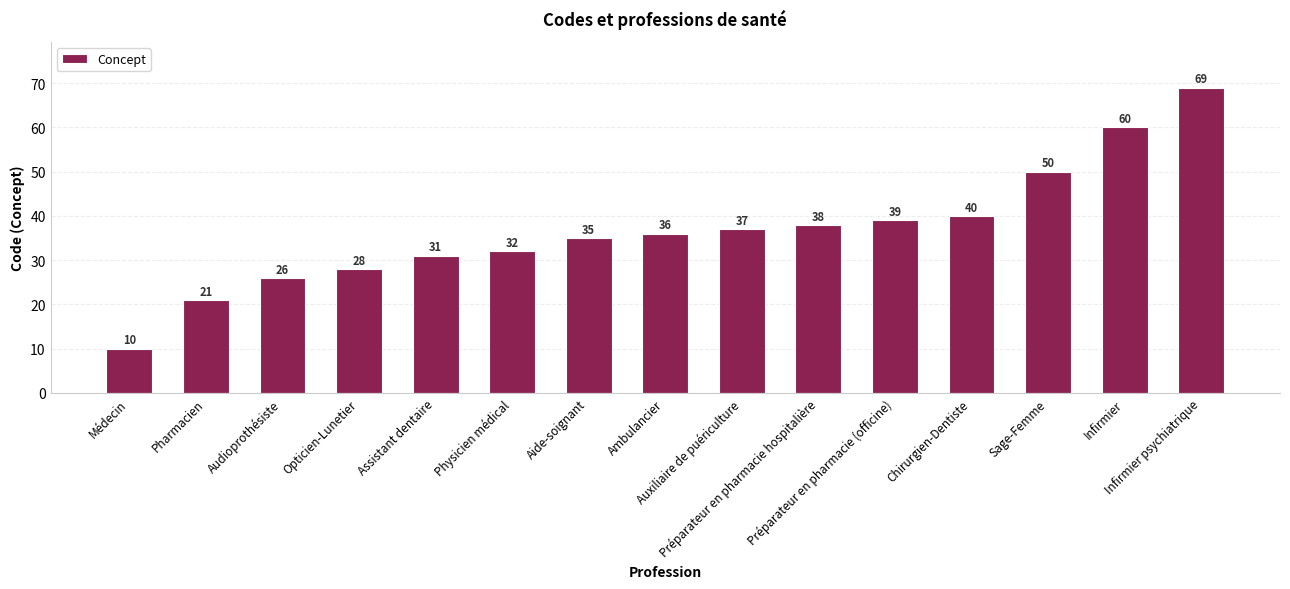

Rank the categories by value from highest to lowest.

Infirmier psychiatrique, Infirmier, Sage-Femme, Chirurgien-Dentiste, Préparateur en pharmacie (officine), Préparateur en pharmacie hospitalière, Auxiliaire de puériculture, Ambulancier, Aide-soignant, Physicien médical, Assistant dentaire, Opticien-Lunetier, Audioprothésiste, Pharmacien, Médecin